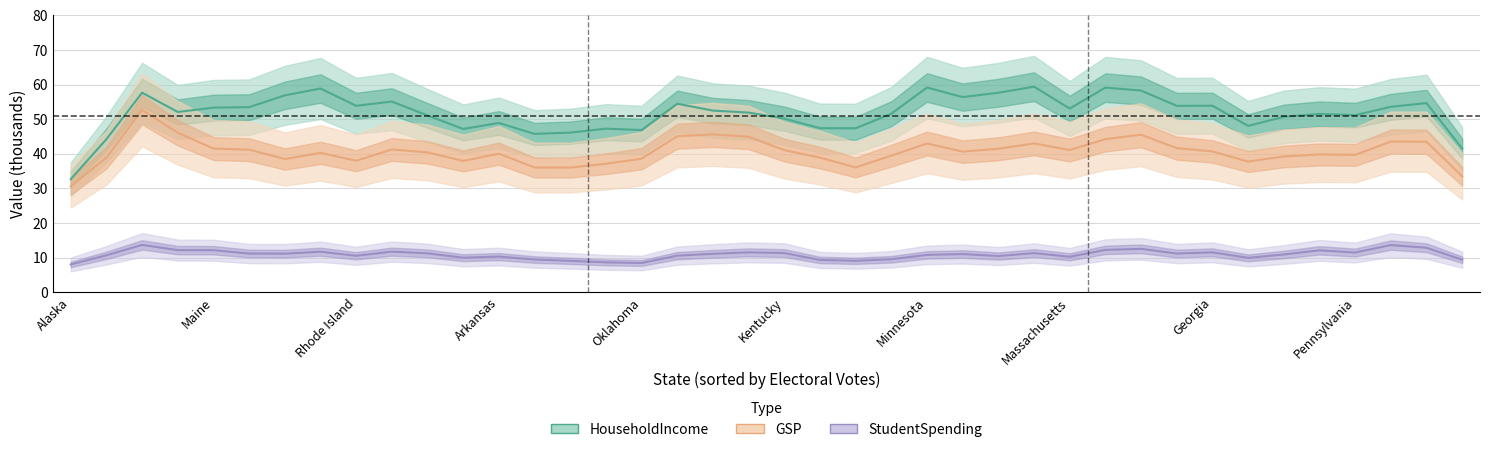

Rank the series by their average value, from lowest to highest.

StudentSpending, GSP, HouseholdIncome